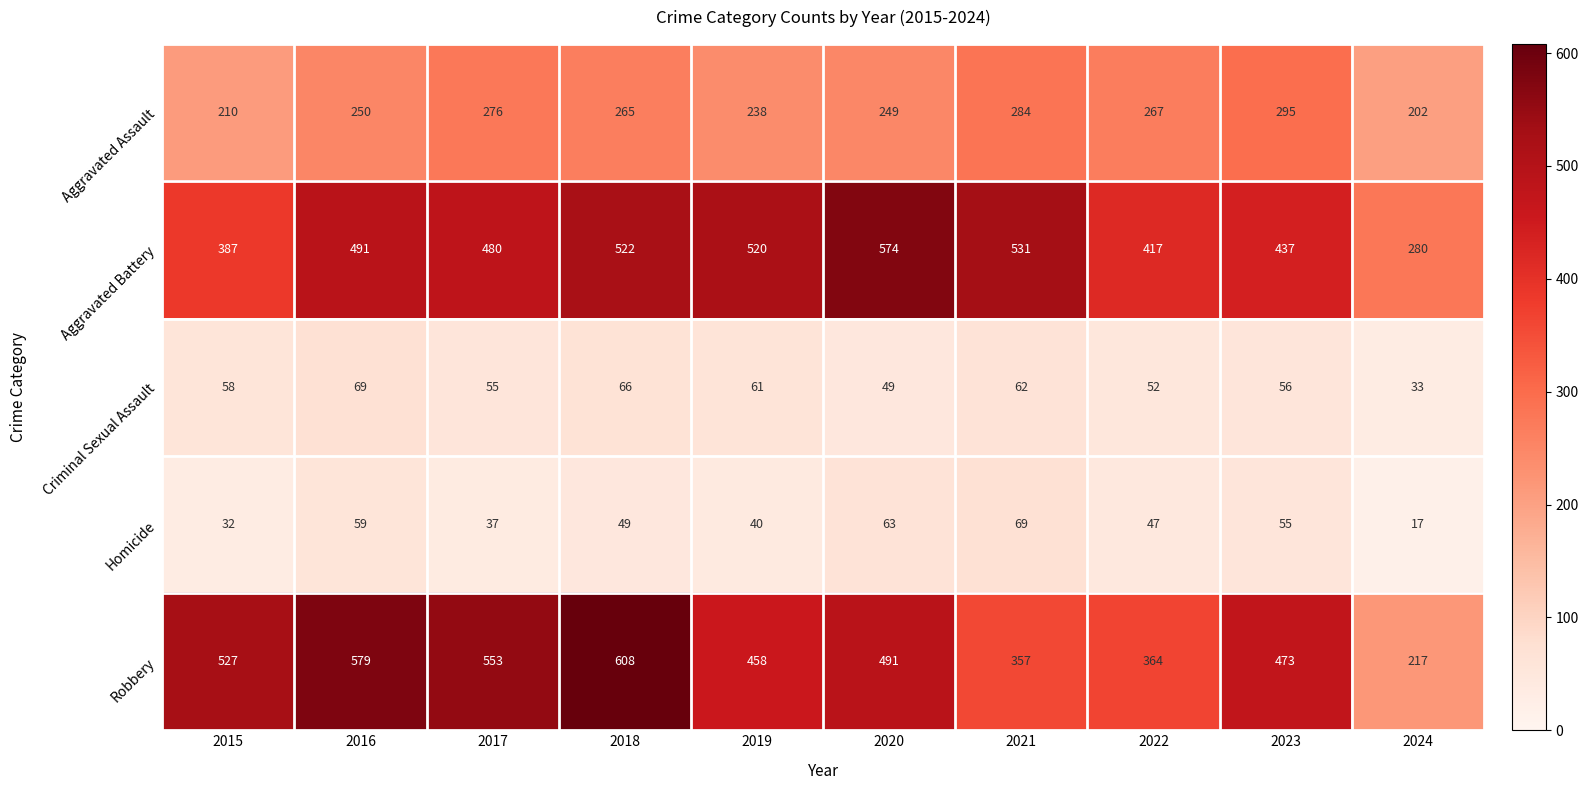

Rank the series at 2024 from lowest to highest value.

Homicide, Criminal Sexual Assault, Aggravated Assault, Robbery, Aggravated Battery